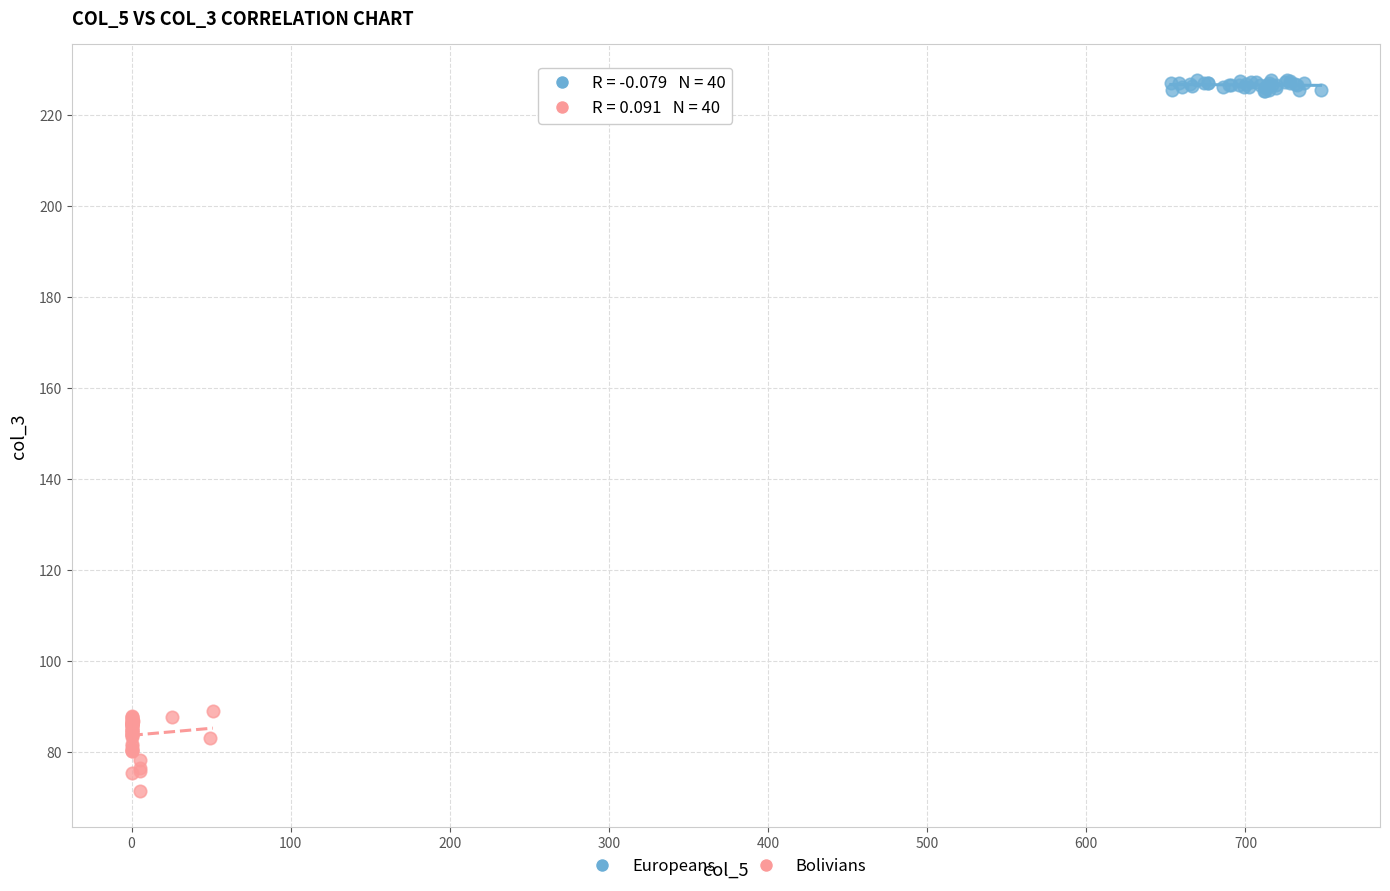

Which series reaches the maximum Y coordinate?

Europeans